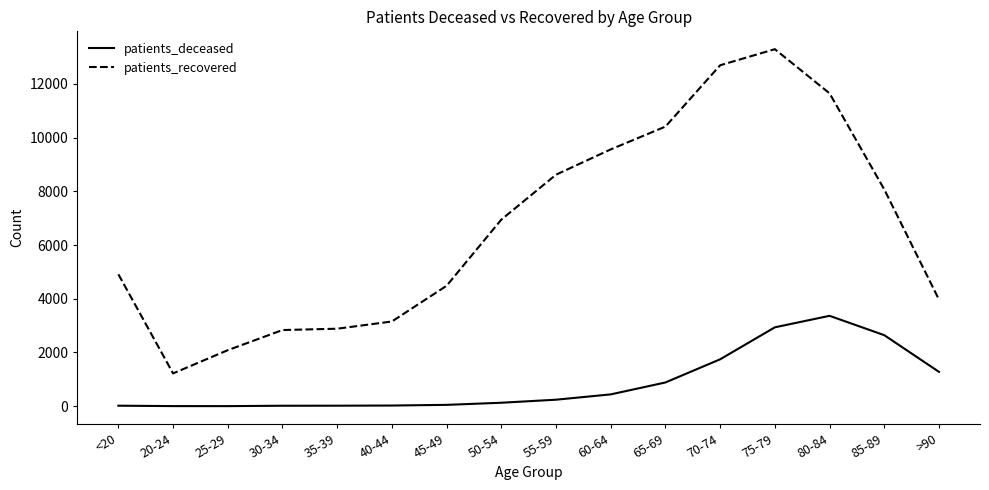

How many lines are shown in the chart?

2